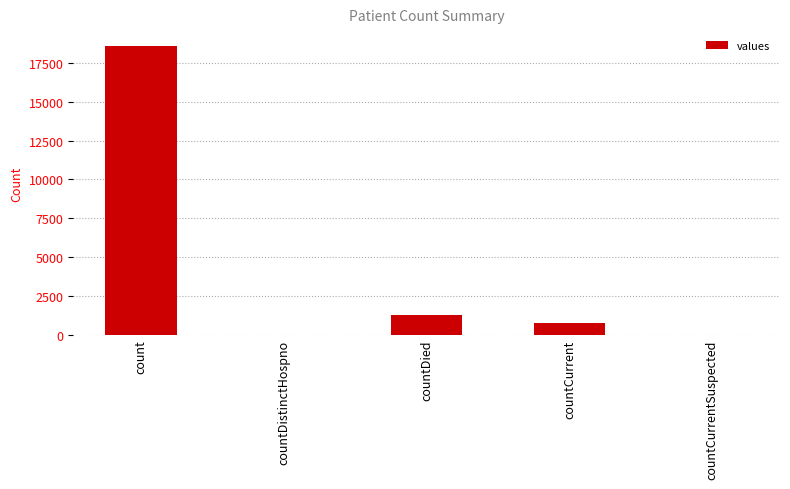

The chart shows a value of 1250 at countDied. True or false?

True